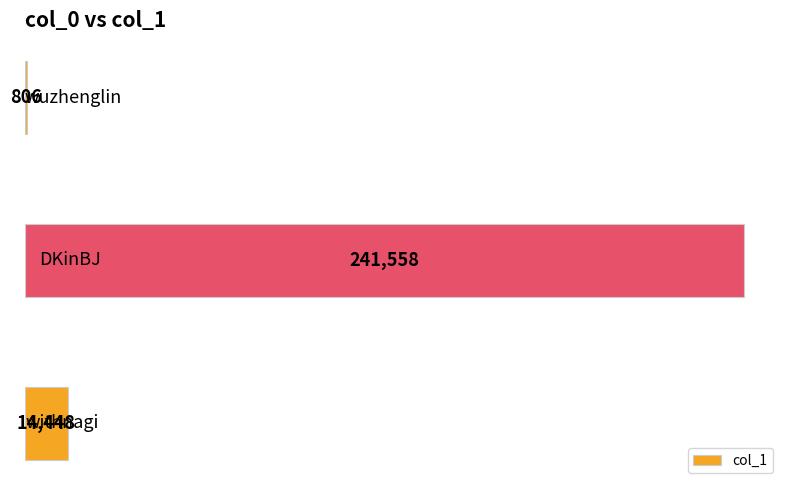

What is the maximum value shown in the chart?

241558